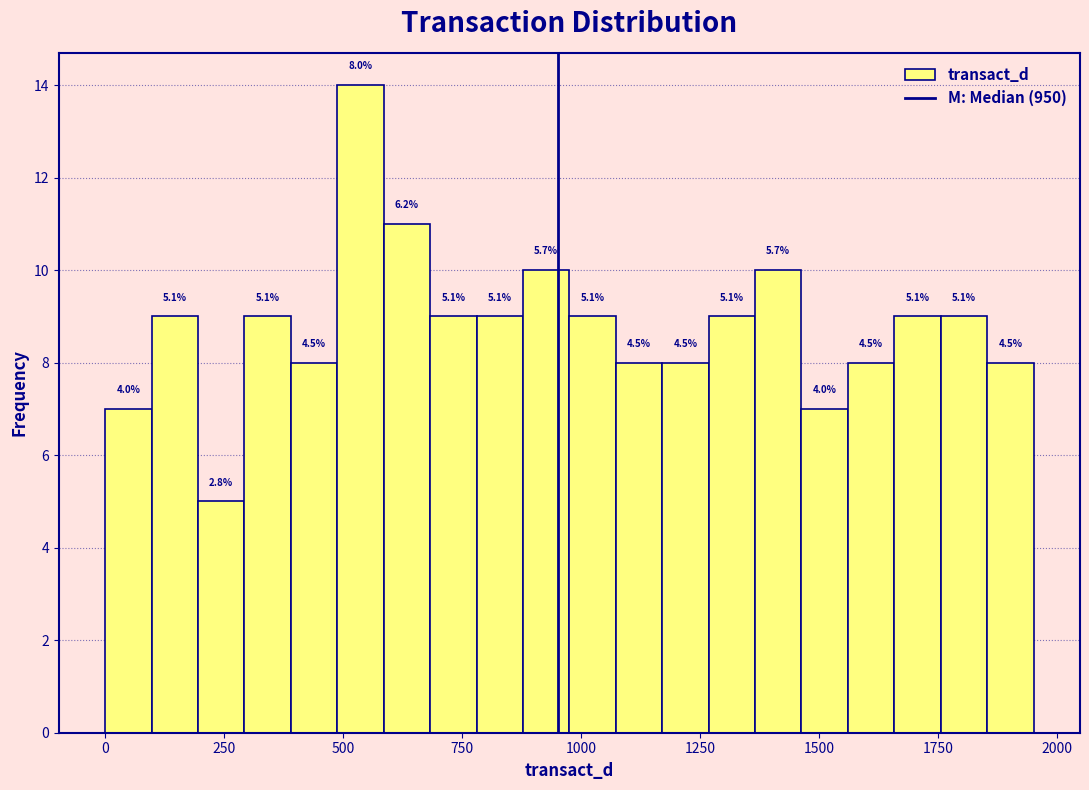

Read against the x-axis, roughly where is the centre of the tallest bar?

550